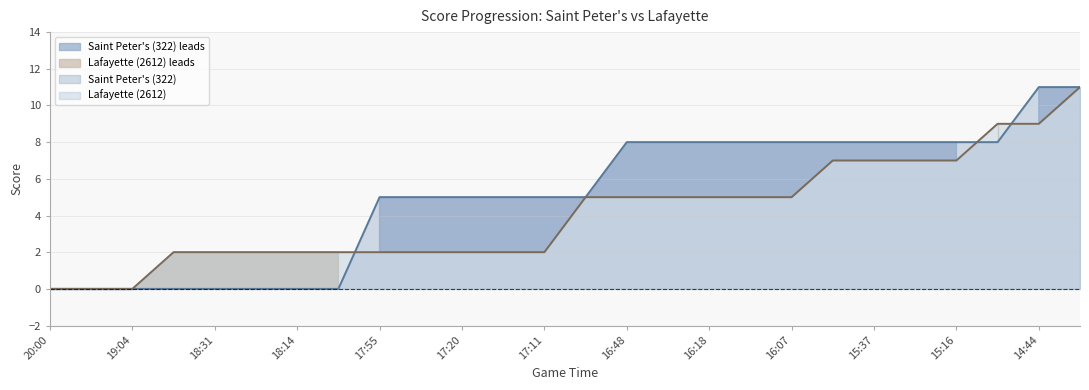

Count the Lafayette (2612) values in the range 2 to 7.

20